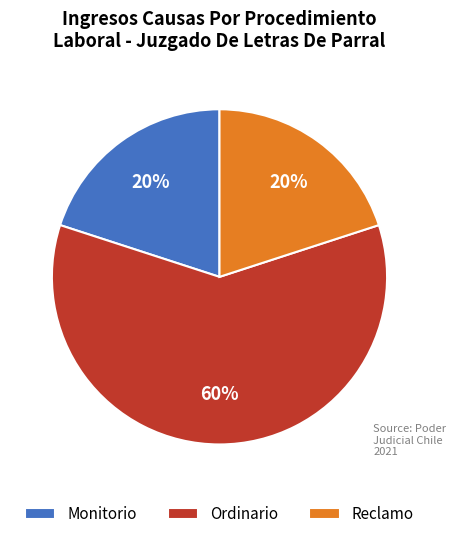

Is it true that Reclamo is 20% of the pie?

True